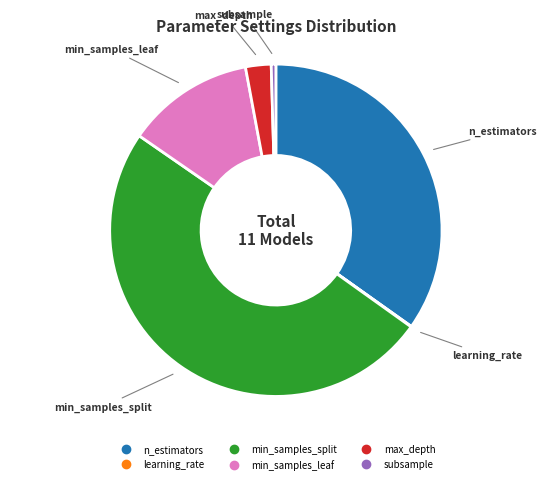

Does subsample represent more than half of the total?

No